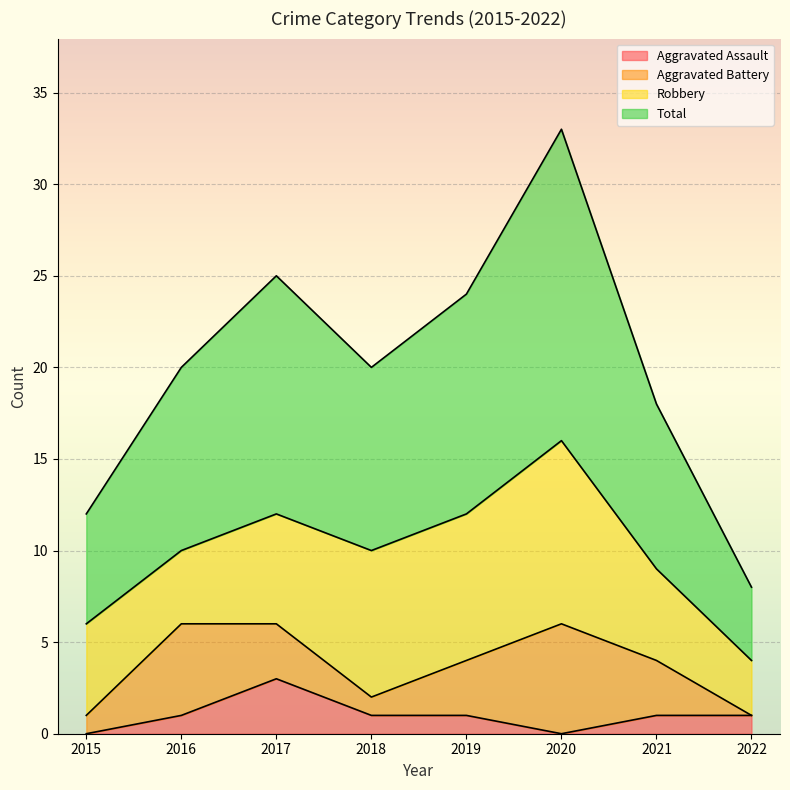

What is the difference between the highest and lowest values at 2019?

23